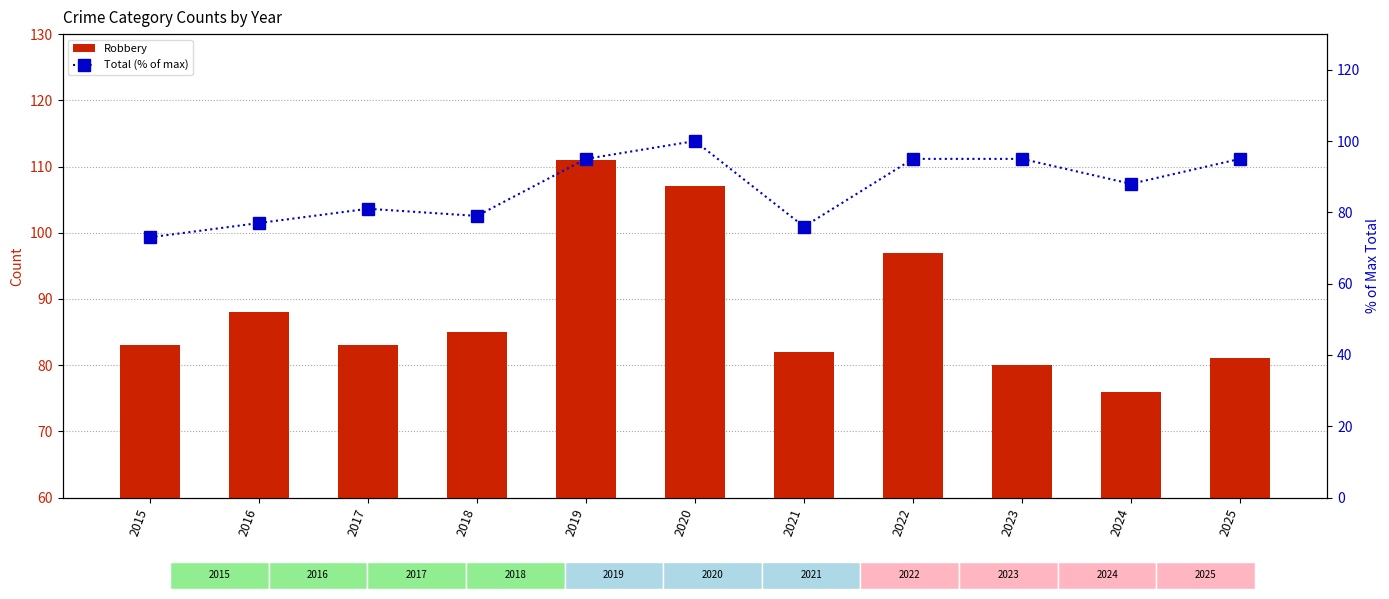

The Total (% of max) series shows 88 at 2024. True or false?

True